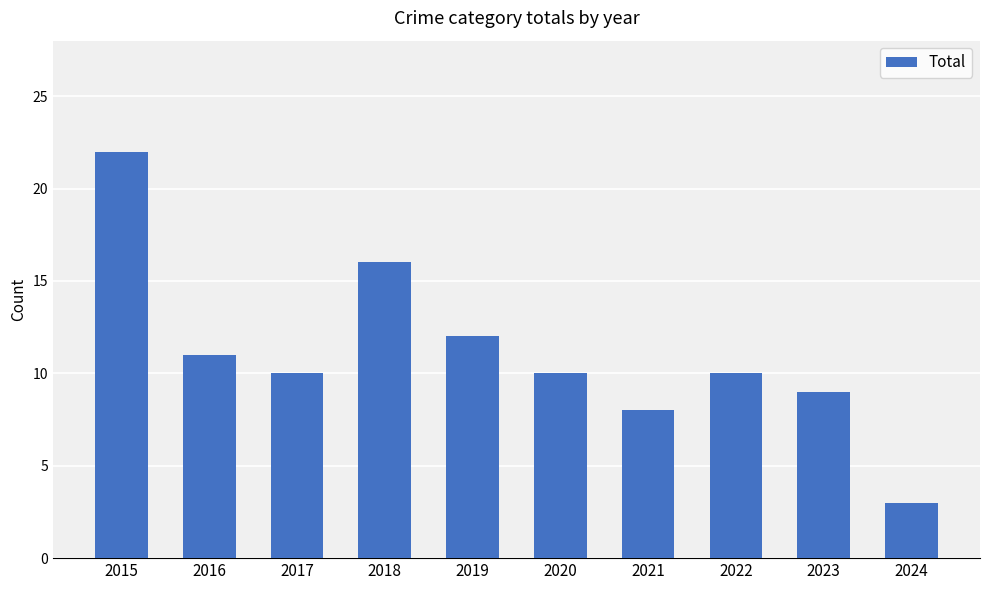

Reading left to right, what are all the values shown in this chart?

22	11	10	16	12	10	8	10	9	3